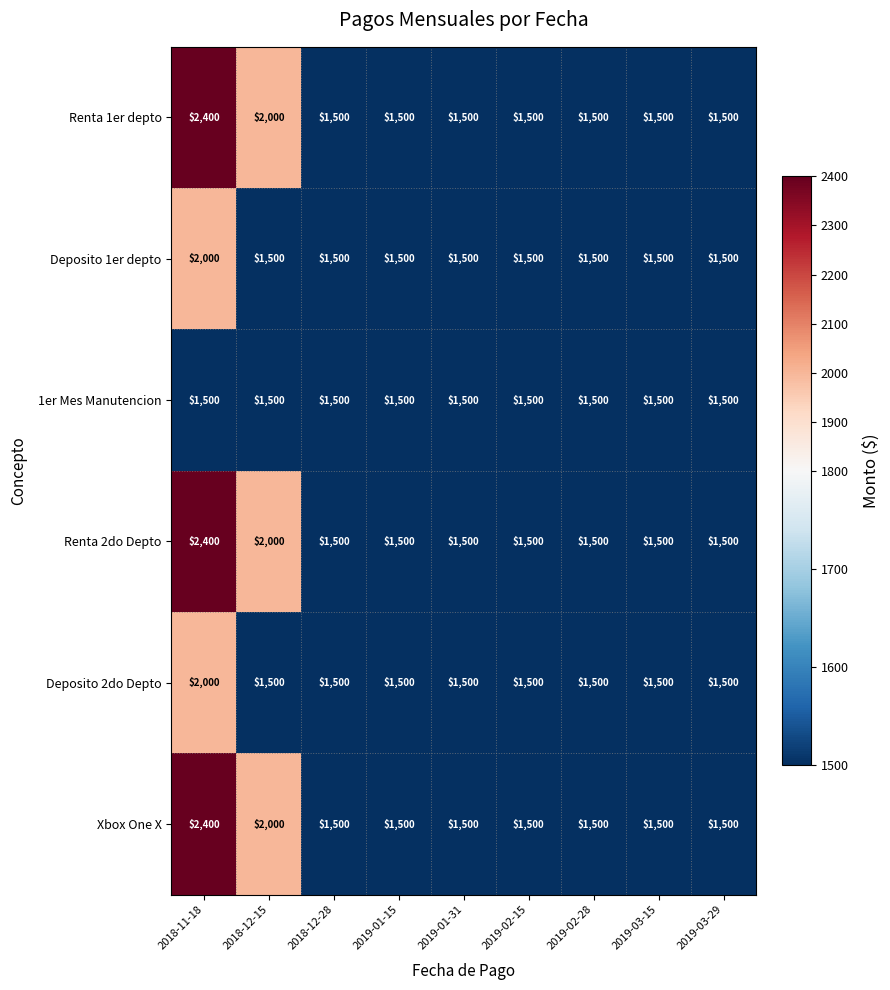

What is the sum of the Deposito 2do Depto values at 2019-02-15 and 2018-11-18?

3500